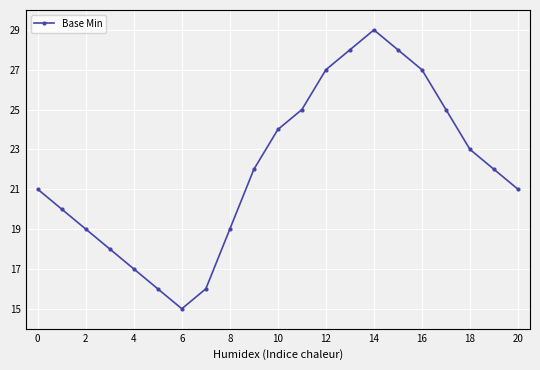

What is the greatest value displayed?

29